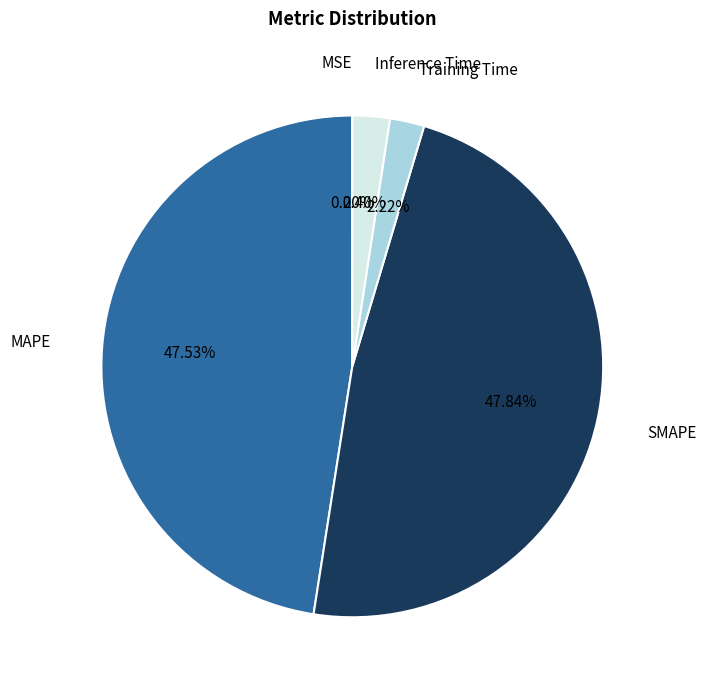

Does any single category account for the majority?

No